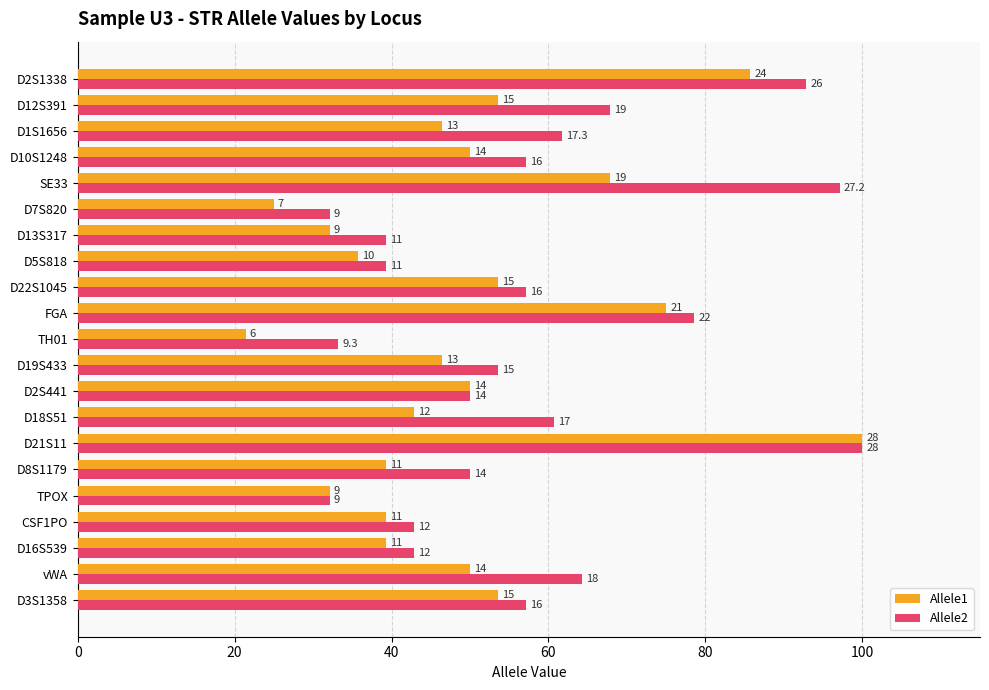

What are all the series names shown in the legend?

Allele1, Allele2